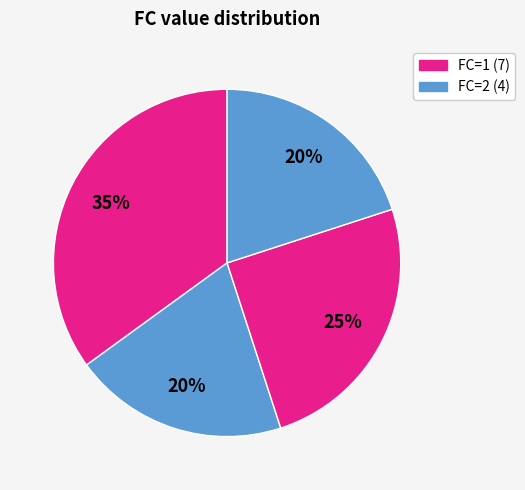

How many slices are in this pie chart?

4